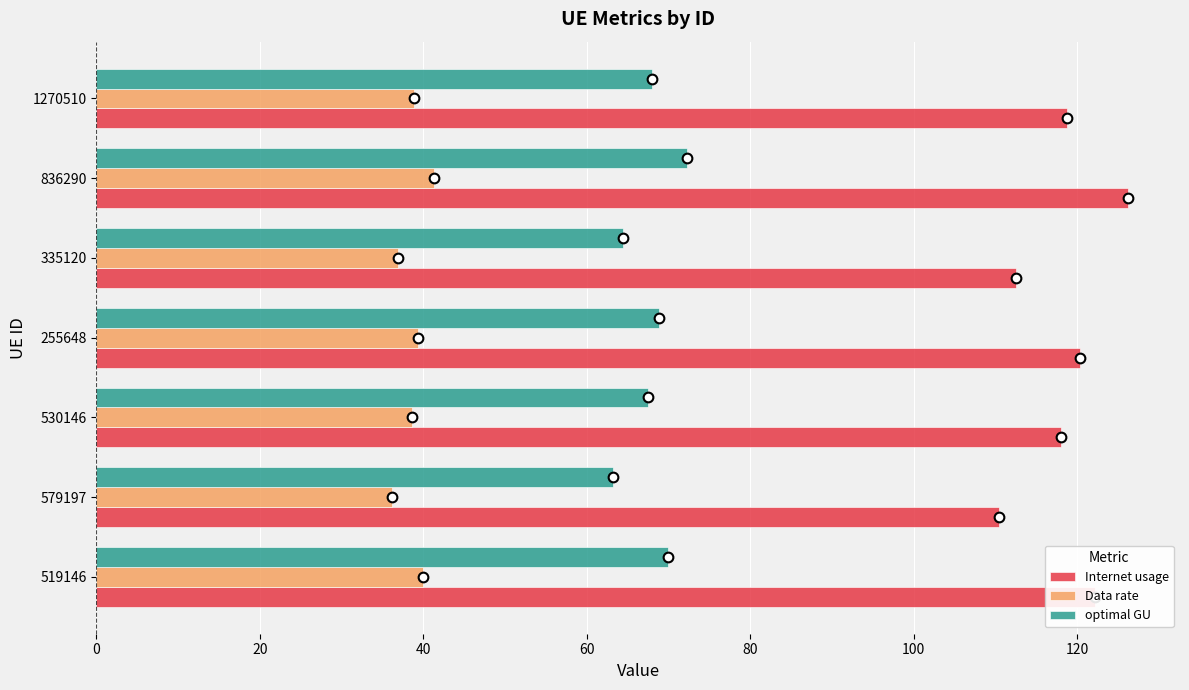

How many series are shown in this chart?

3